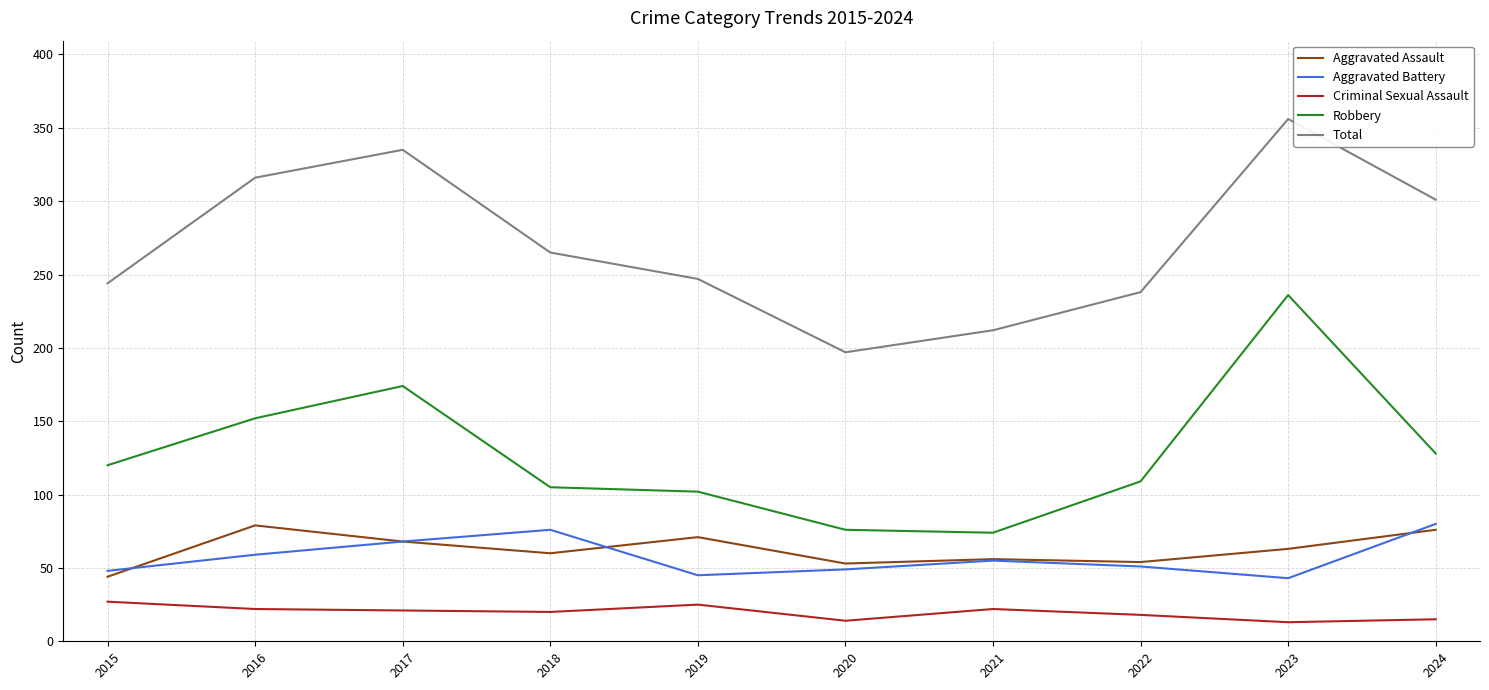

What is the difference between the highest and lowest values at 2019?

222